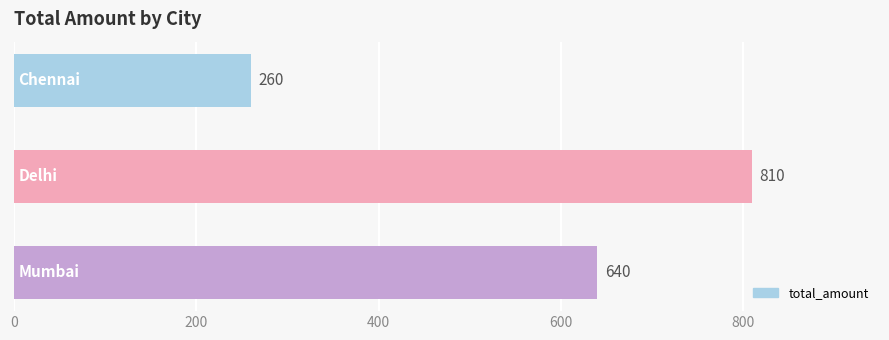

What is the sum of all values?

1710